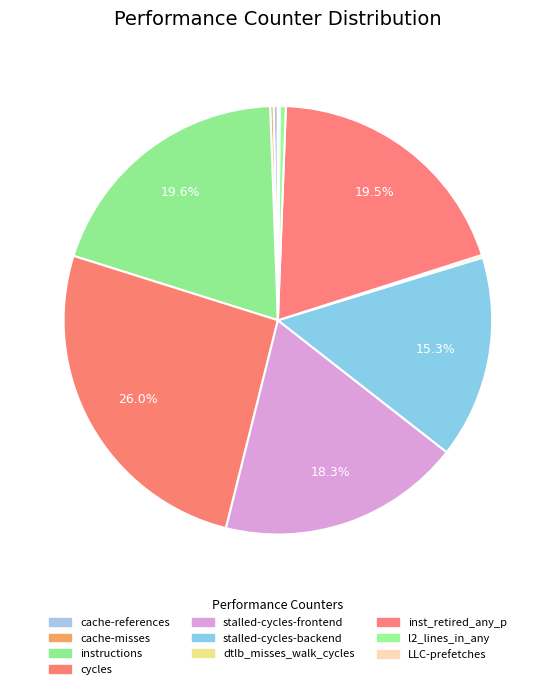

Do cache-references and instructions together represent more than half of the pie?

No